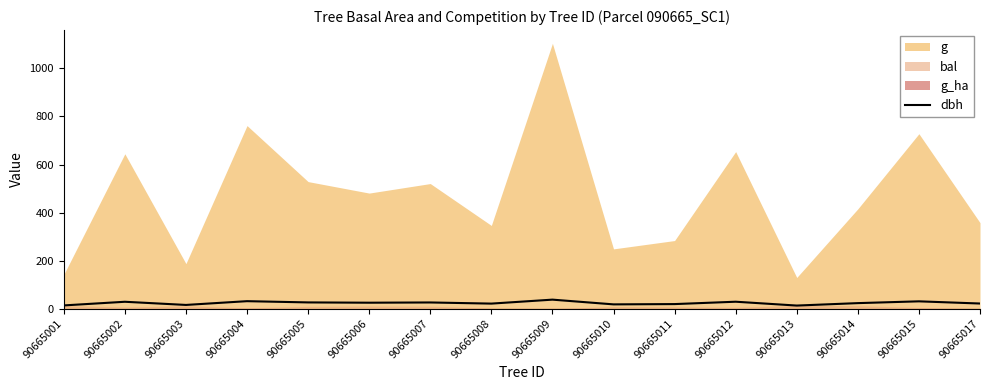

True or false: dbh has a value of 12.8 at 90665013.

True